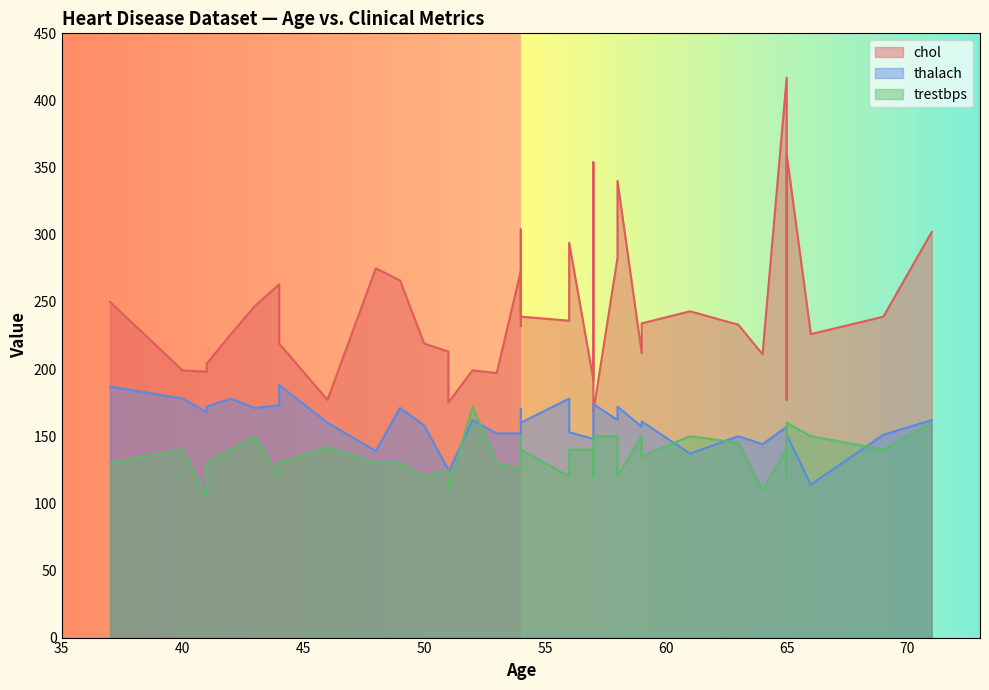

What is the smallest value displayed?

105